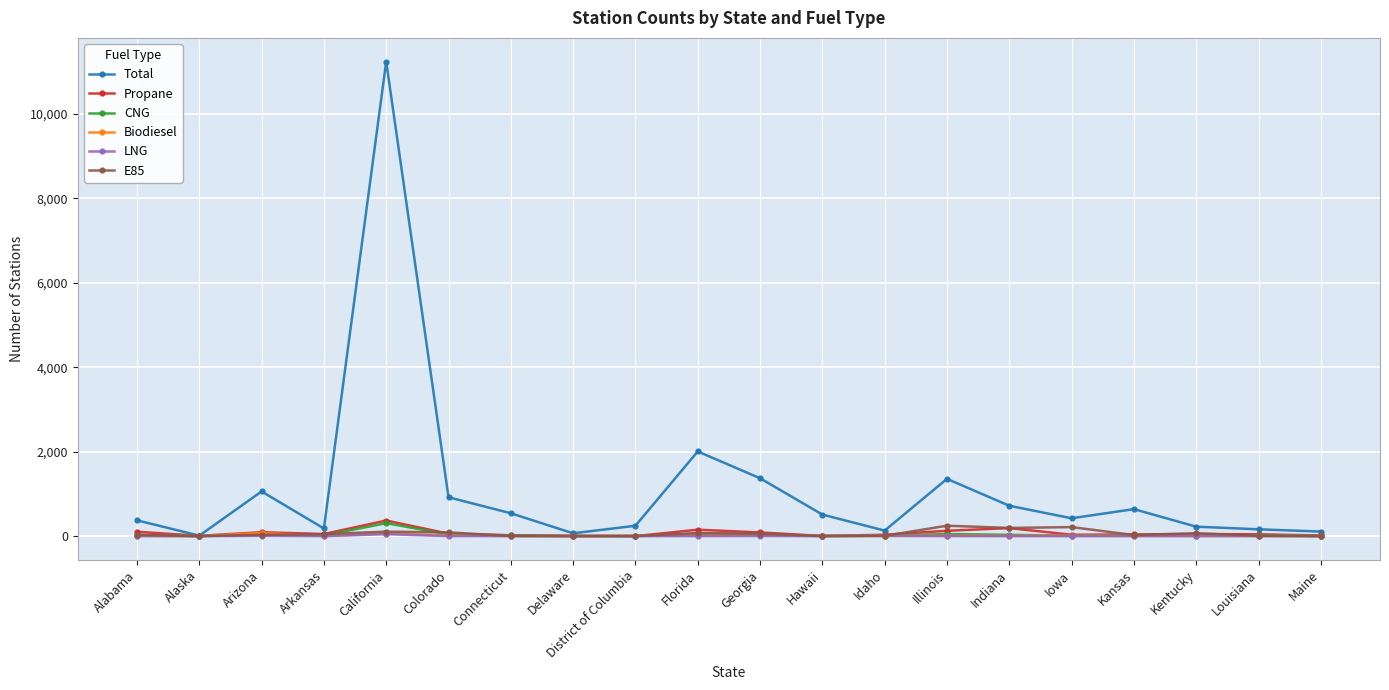

The value of Total at Iowa is 423. True or false?

True